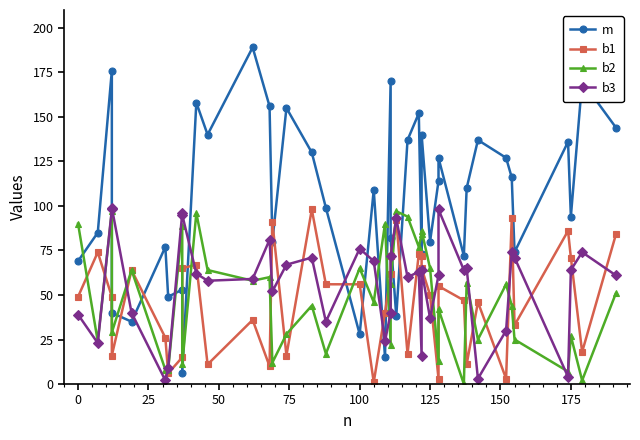

What is the difference between the second highest and second lowest values in the m series?

161